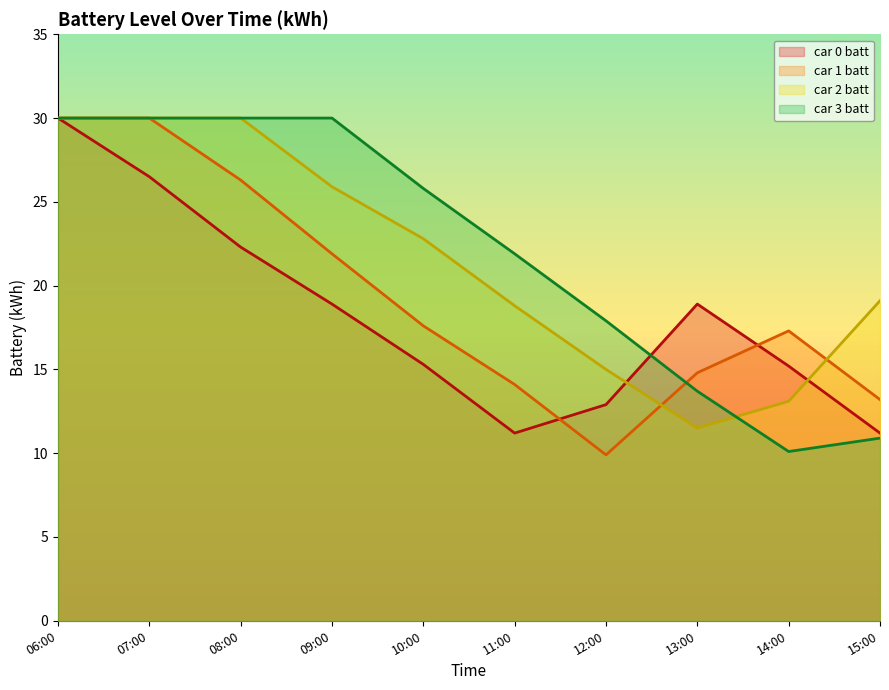

Reading left to right, extract all data points from this chart.

car 0 batt: 30.0	26.5	22.3	18.9	15.3	11.2	12.9	18.9	15.2	11.2
car 1 batt: 30.0	30.0	26.3	21.9	17.6	14.1	9.9	14.8	17.3	13.2
car 2 batt: 30.0	30.0	30.0	25.9	22.8	18.8	15.0	11.5	13.1	19.1
car 3 batt: 30.0	30.0	30.0	30.0	25.8	21.9	17.9	13.7	10.1	10.9